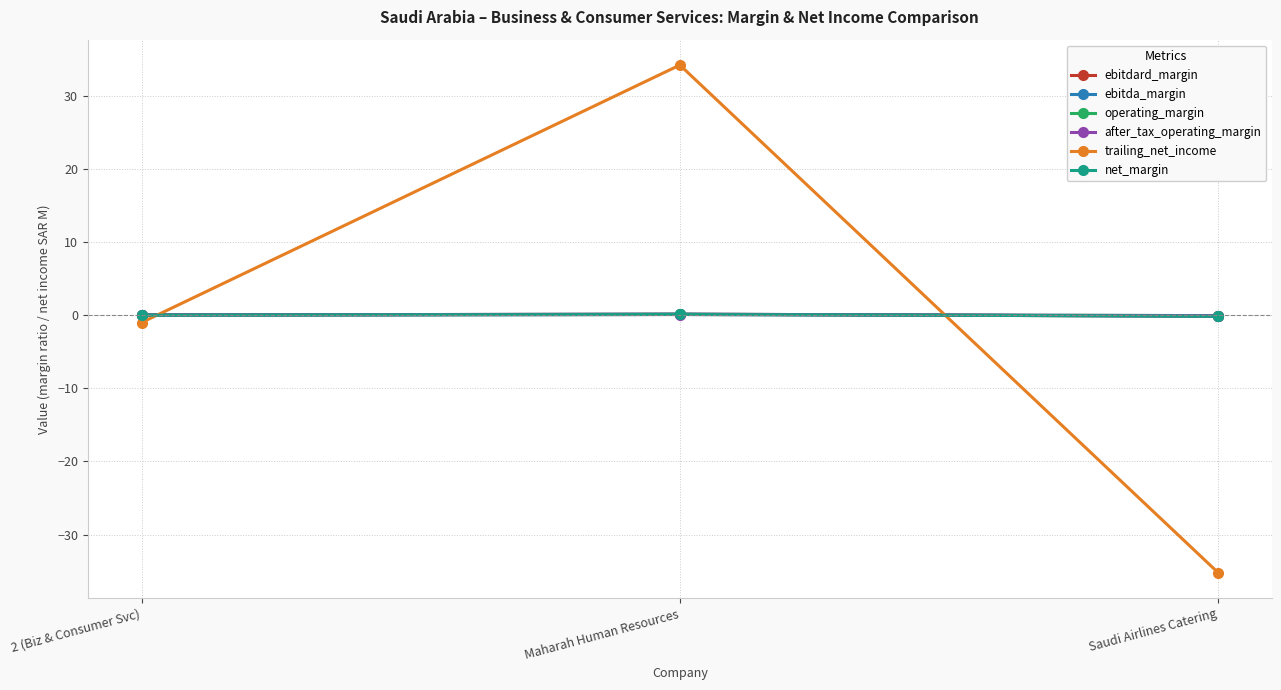

What is the difference between the highest and lowest values at Saudi Airlines Catering?

35.1